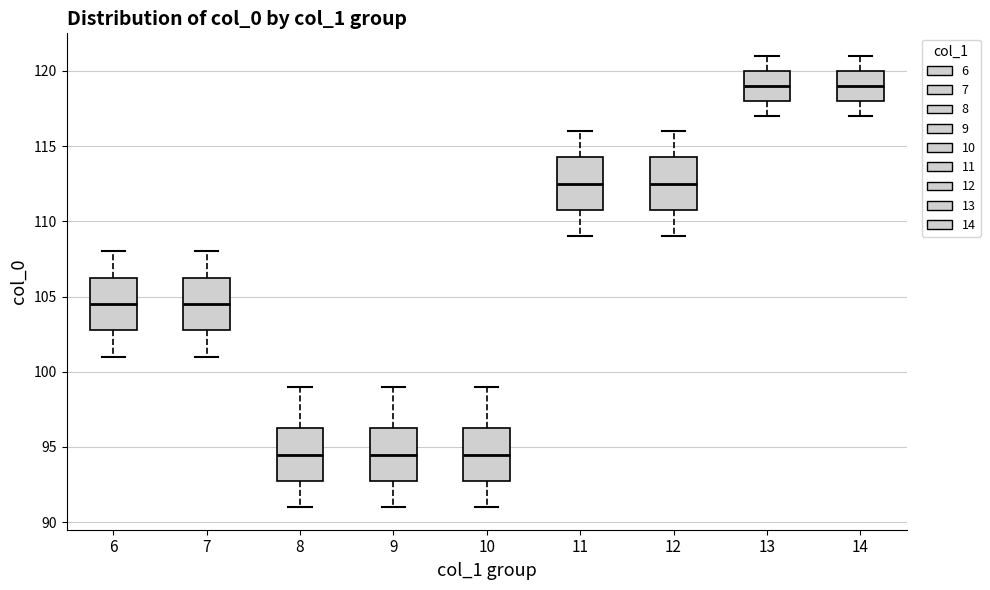

Reading left to right, transcribe this box plot: for each box, give where its median line is, the range the box spans, and where its two whiskers end, as read against the y-axis. The values are not printed on the chart, so give them approximately, as read against the axis.

6: median 104.5, box 103.0 to 106.5, whiskers 101.0 to 108.0
7: median 104.5, box 103.0 to 106.5, whiskers 101.0 to 108.0
8: median 94.5, box 93.0 to 96.5, whiskers 91.0 to 99.0
9: median 94.5, box 93.0 to 96.5, whiskers 91.0 to 99.0
10: median 94.5, box 93.0 to 96.5, whiskers 91.0 to 99.0
11: median 112.5, box 111.0 to 114.5, whiskers 109.0 to 116.0
12: median 112.5, box 111.0 to 114.5, whiskers 109.0 to 116.0
13: median 119.0, box 118.0 to 120.0, whiskers 117.0 to 121.0
14: median 119.0, box 118.0 to 120.0, whiskers 117.0 to 121.0